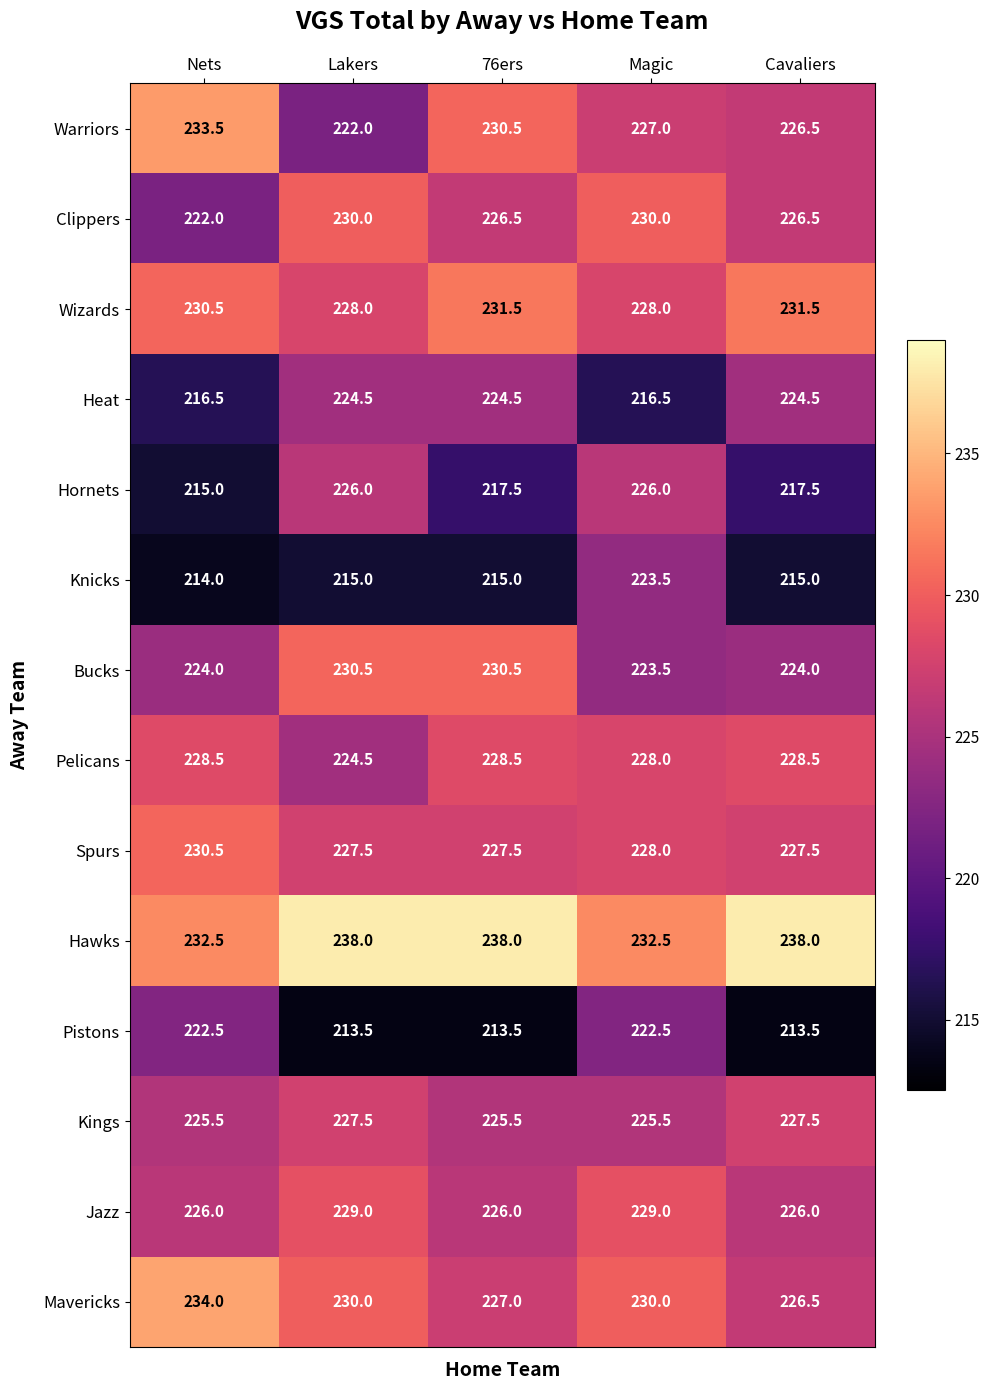

What is the difference between the highest and lowest values at 76ers?

24.5